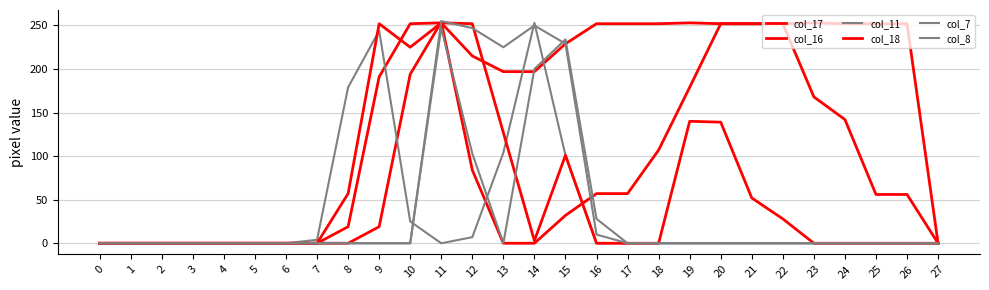

Does the chart have visible grid lines?

Yes